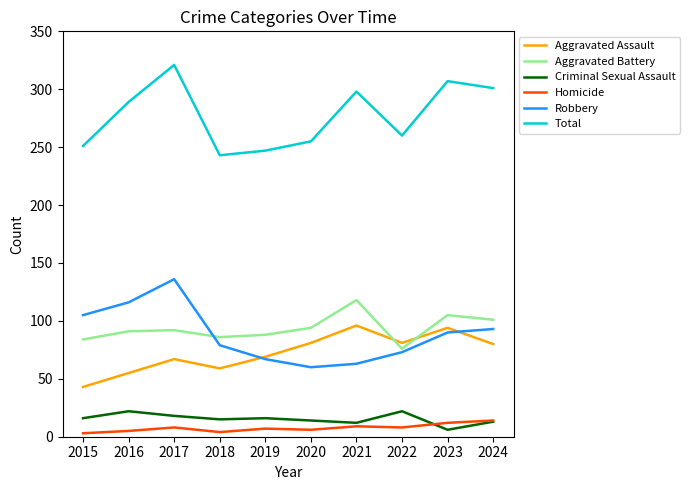

Which series changed the most between 2020 and 2021?

Total